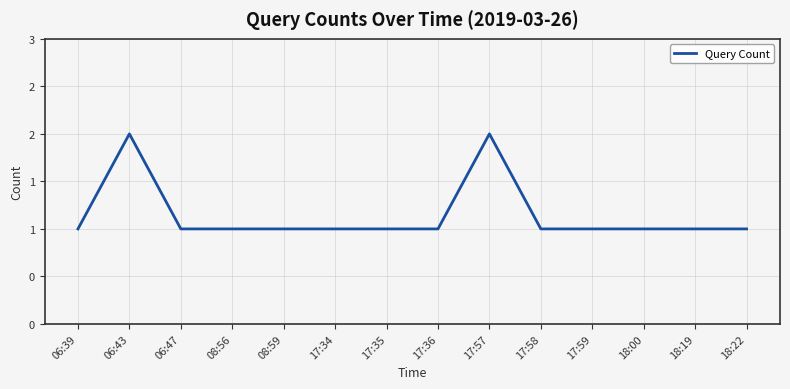

Does the chart have visible grid lines?

Yes